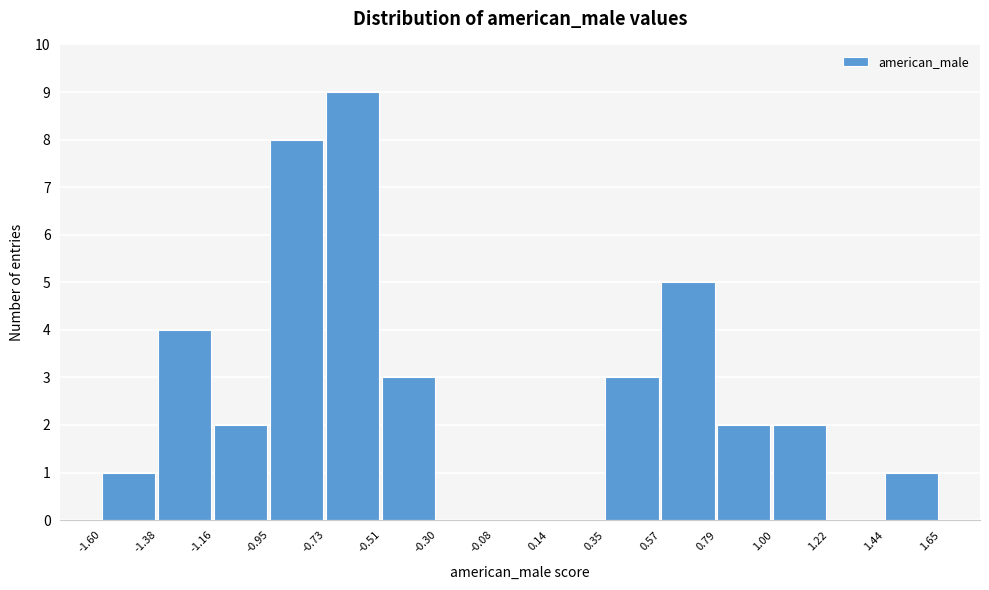

Reading left to right, transcribe this chart: for each bar, give the range it covers on the x-axis and its height. The values are not printed on the chart, so give them approximately, as read against the axis.

-1.60 to -1.38: 1
-1.38 to -1.16: 4
-1.16 to -0.95: 2
-0.95 to -0.73: 8
-0.73 to -0.51: 9
-0.51 to -0.30: 3
-0.30 to -0.08: 0
-0.08 to 0.14: 0
0.14 to 0.35: 0
0.35 to 0.57: 3
0.57 to 0.79: 5
0.79 to 1.00: 2
1.00 to 1.22: 2
1.22 to 1.44: 0
1.44 to 1.65: 1